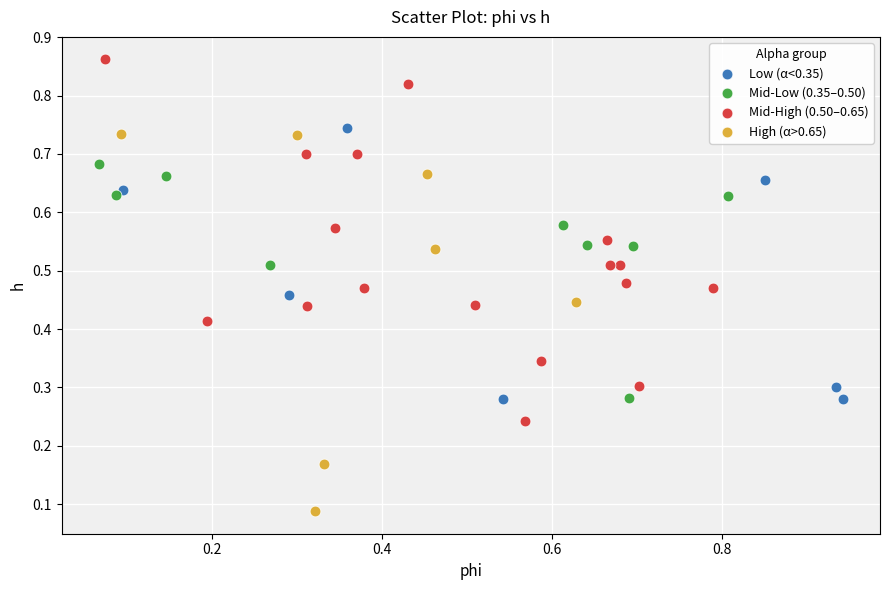

Which series contains the lowest Y value?

High (α>0.65)